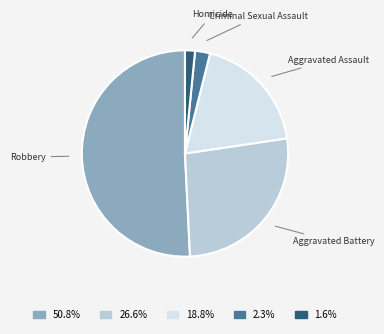

Approximately how many times larger is the value at Criminal Sexual Assault compared to Aggravated Battery?

0.1